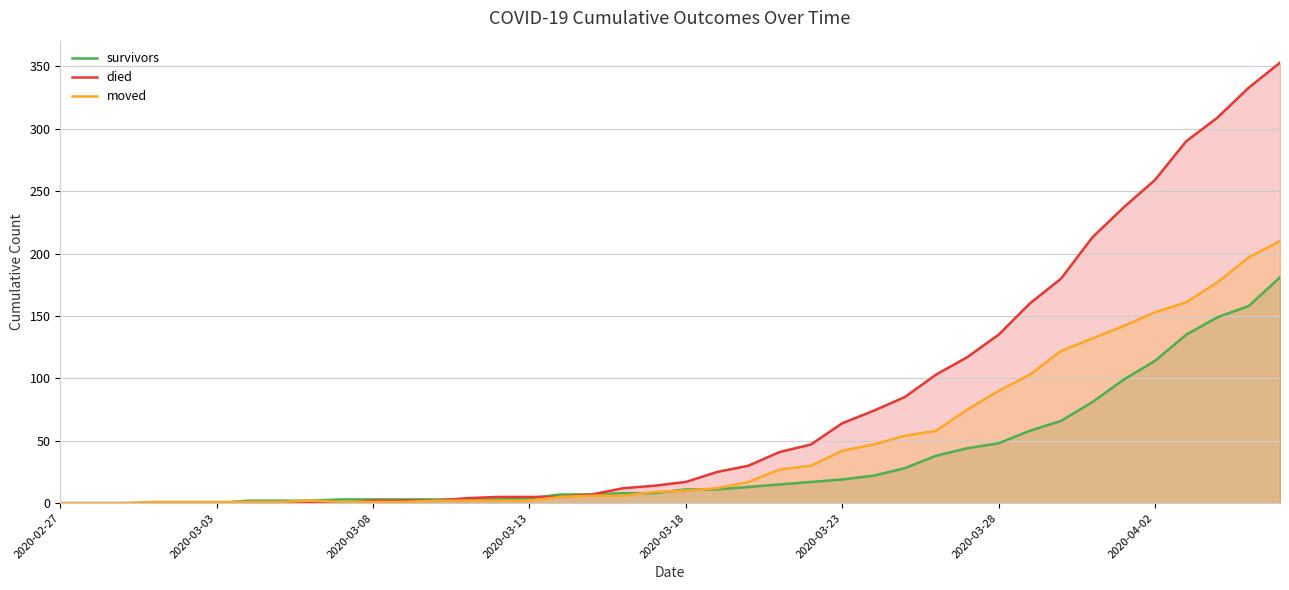

What is the sum of the survivors values at 26 and 23?

37